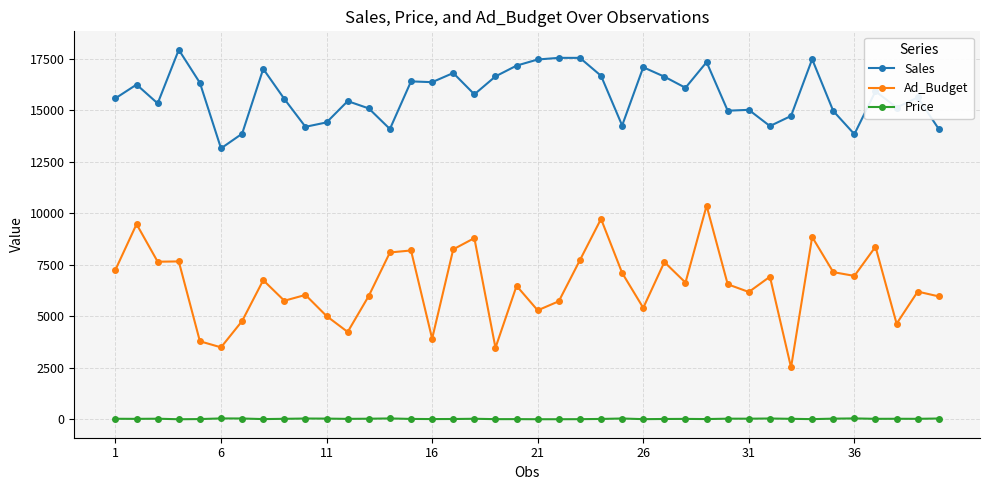

Which series has the widest spread of values?

Ad_Budget